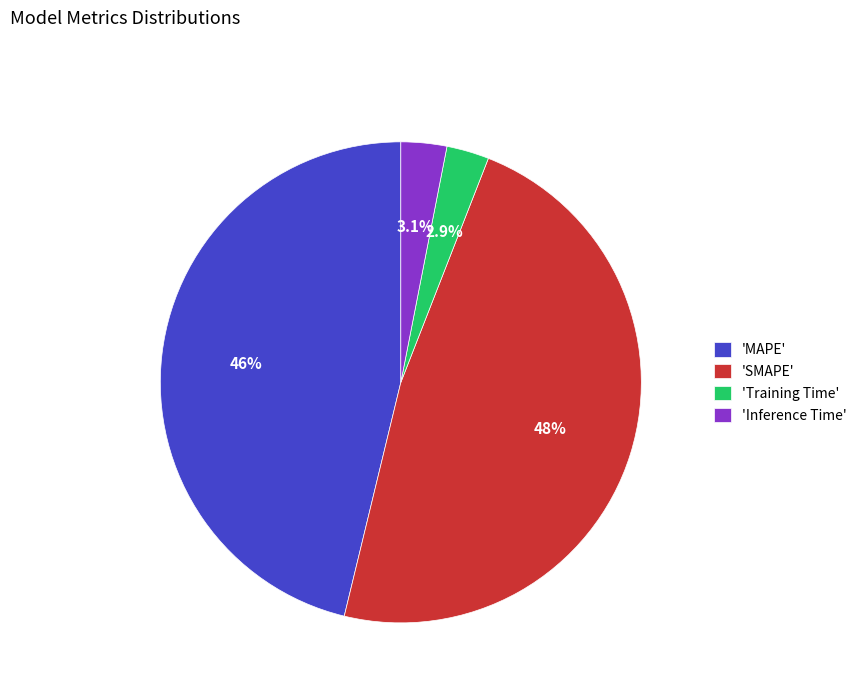

To the nearest percent, what is the average slice percentage?

25%